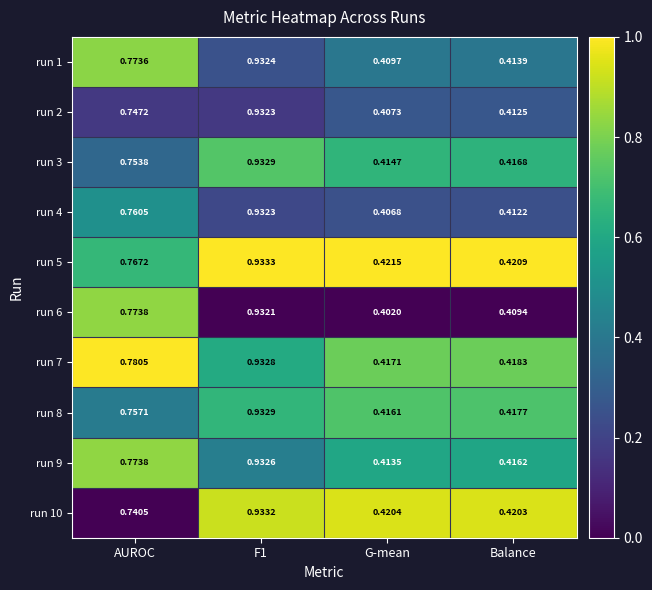

Where is run 5 nearest to the value 0?

Balance